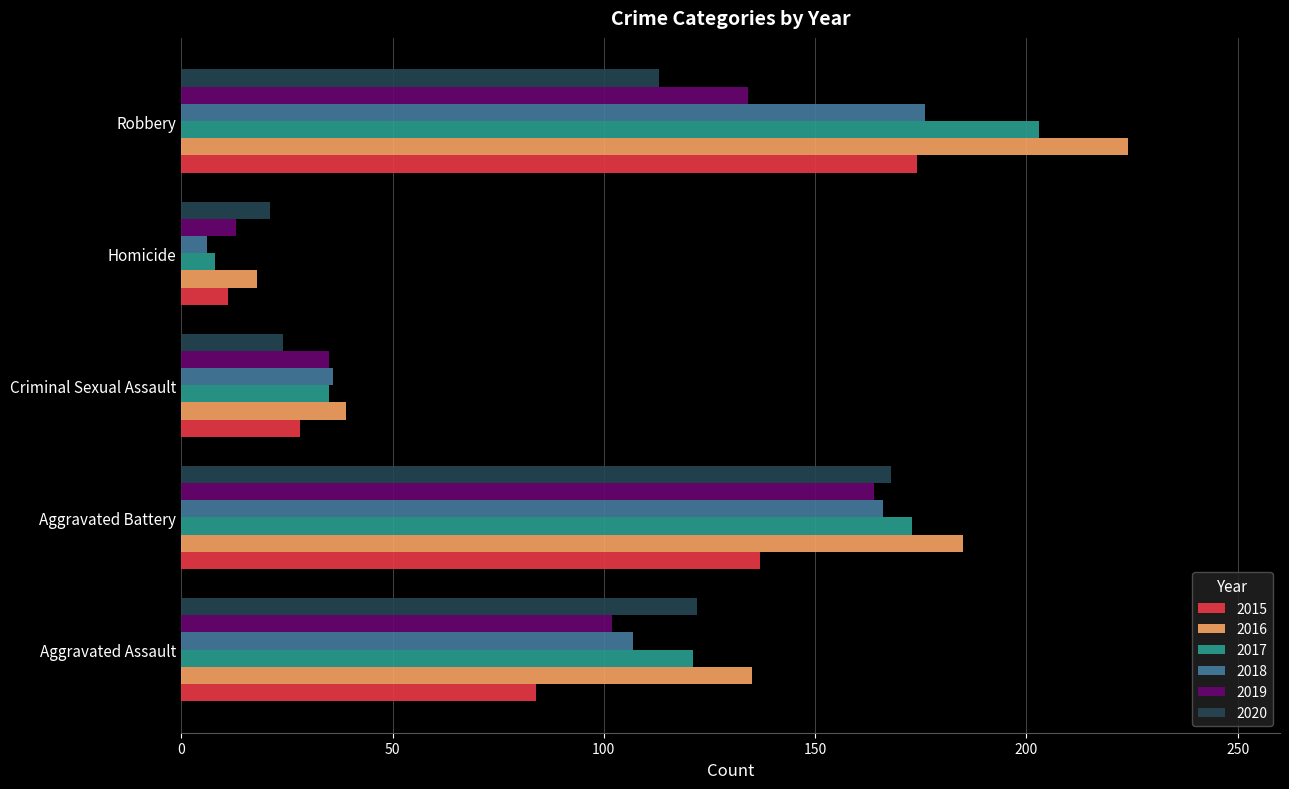

What value does the 2020 series have at Robbery, to the nearest 50?

100